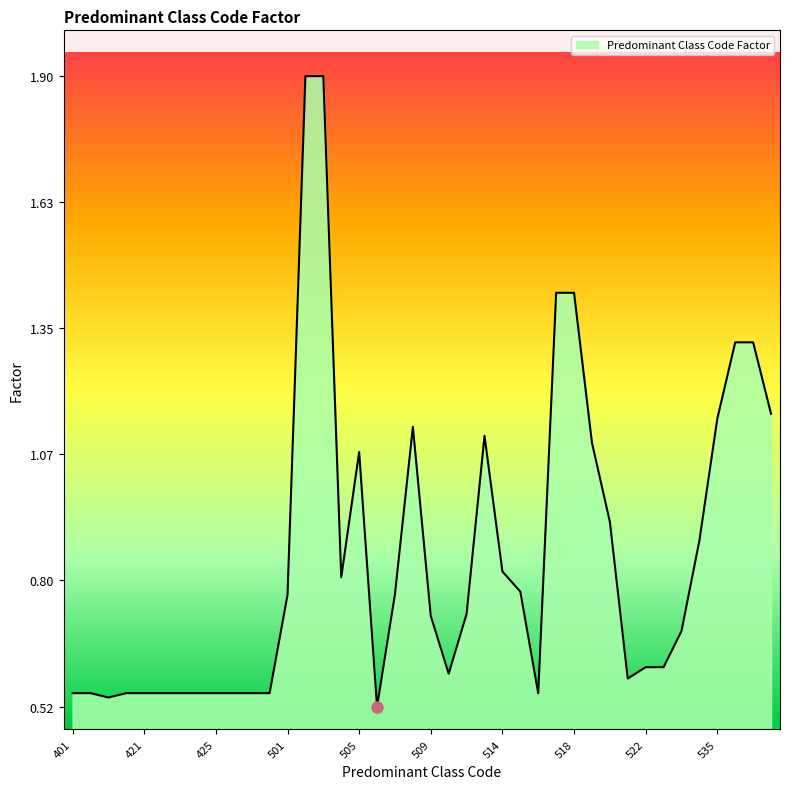

True or false: there are more than 2 points higher than both neighbors.

True